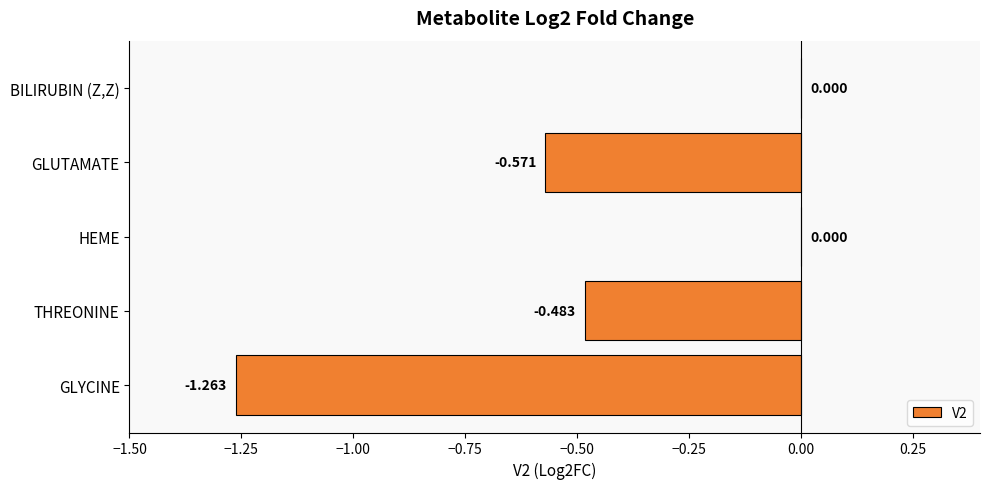

Which has a higher value, THREONINE or HEME?

HEME